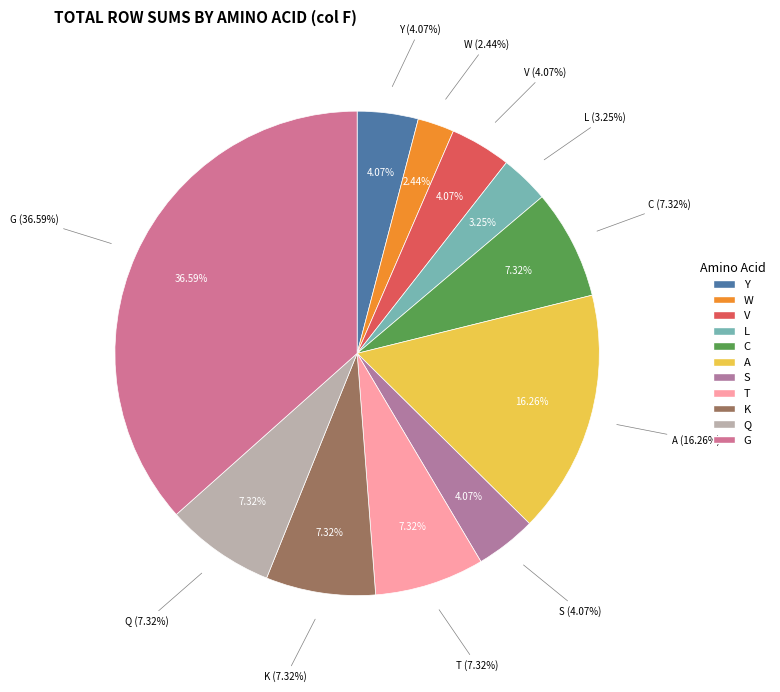

What portion of the pie excludes P?

100.0%